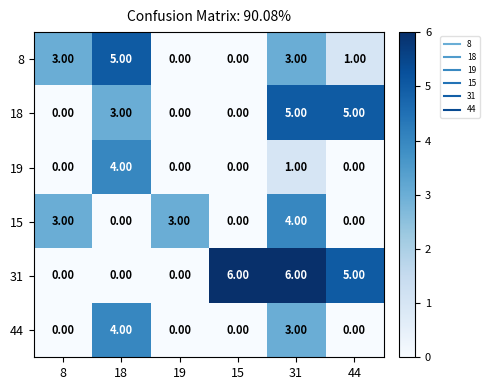

What is the sum of the 19 values at 18 and 44?

4